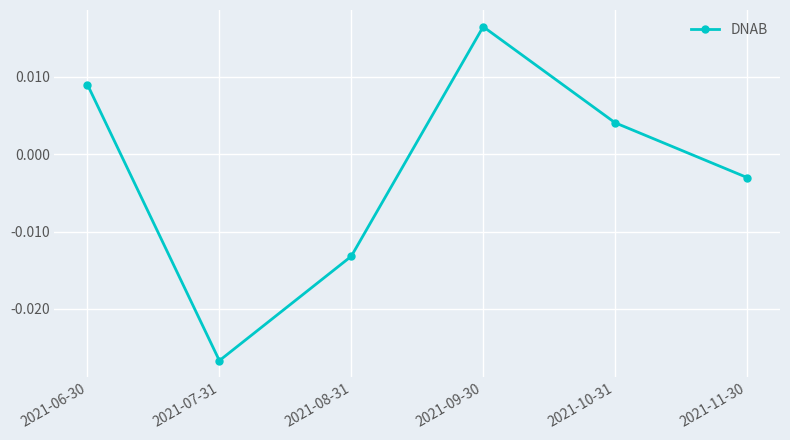

Which label corresponds to the smallest value in the chart?

2021-07-31